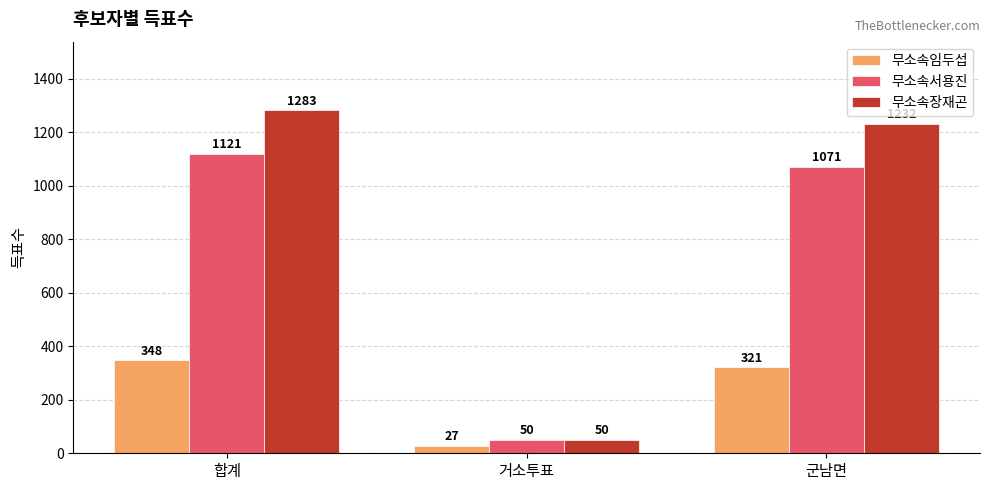

What is the total value across all series at 거소투표?

127